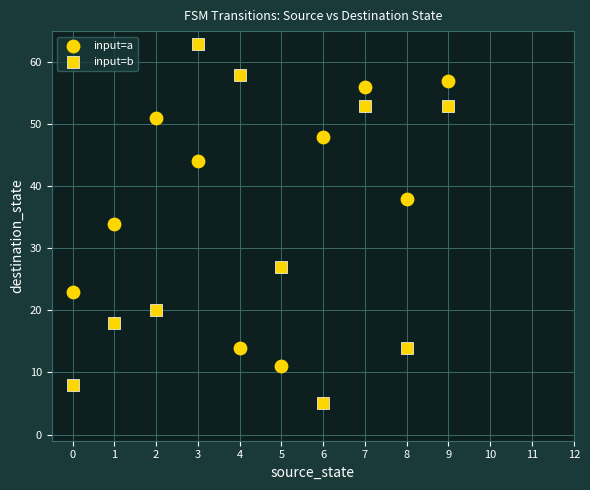

Count the number of points in this scatter plot.

20